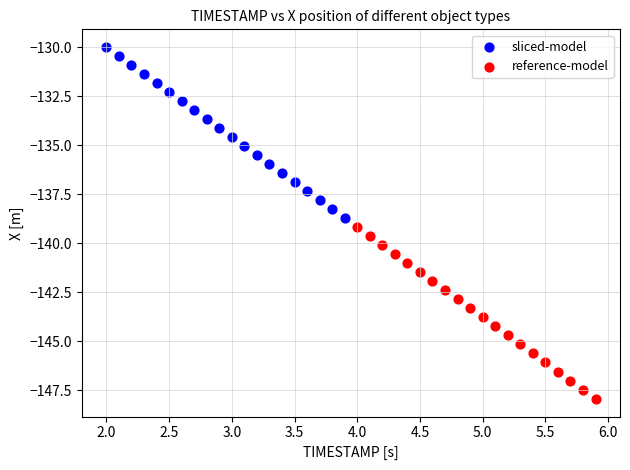

What are all the series names shown in the legend?

sliced-model, reference-model